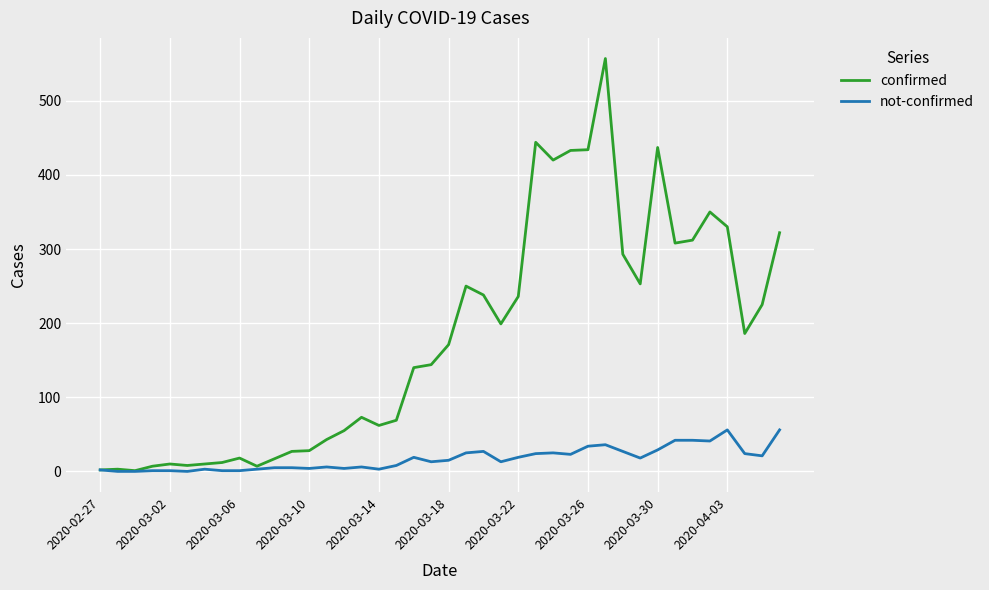

Rank the series by their average value, from lowest to highest.

not-confirmed, confirmed